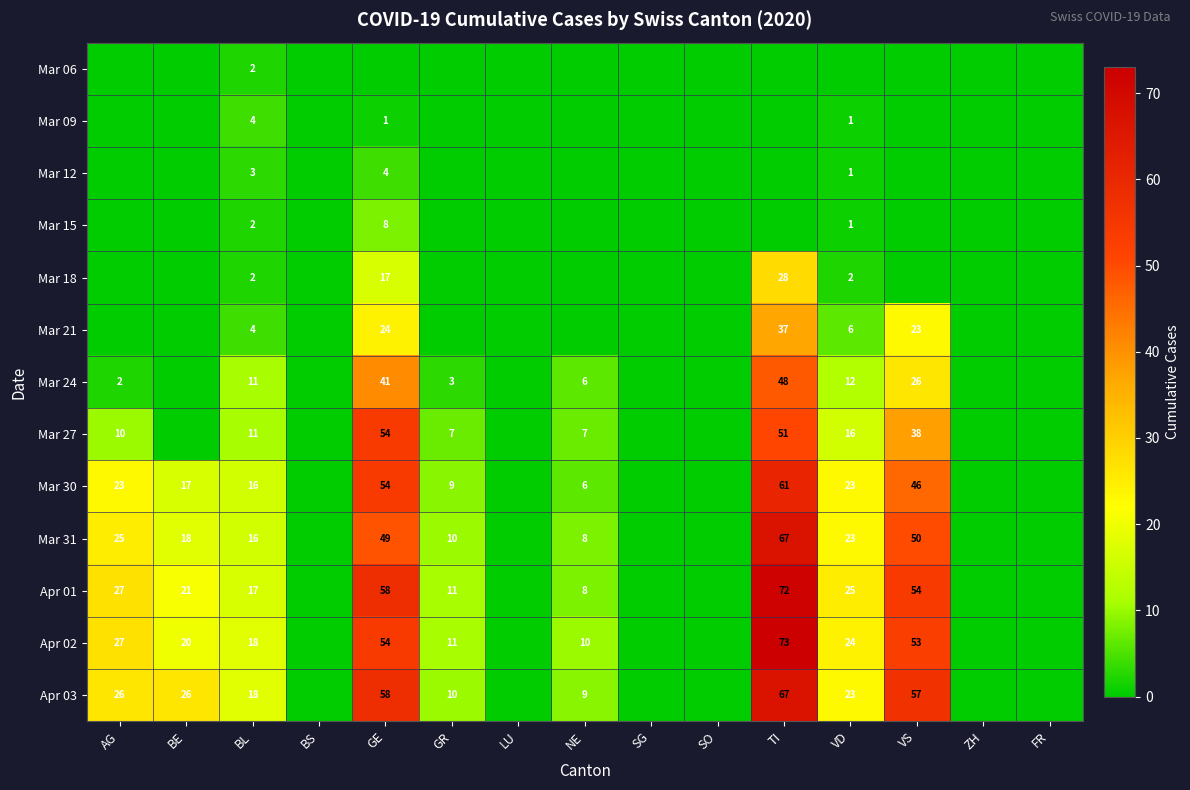

Is it true that Mar 30 equals 6 at NE?

True